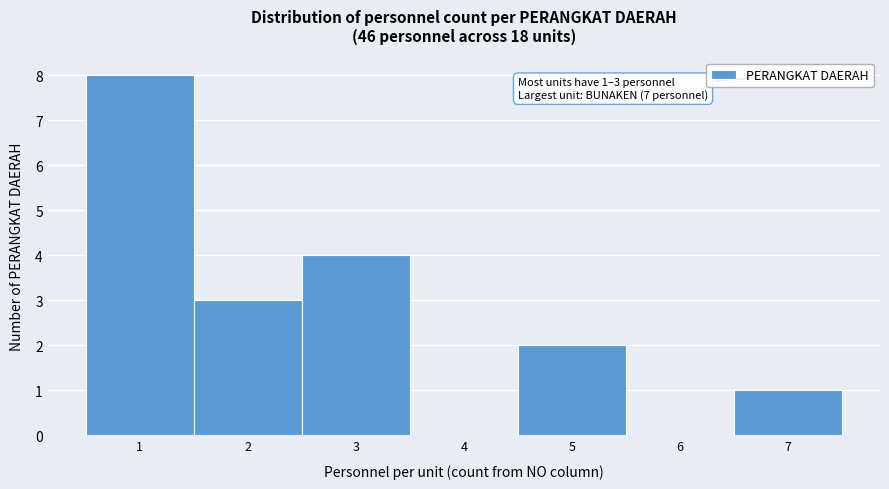

Over which range of the x-axis is the bar tallest?

0.5 to 1.5